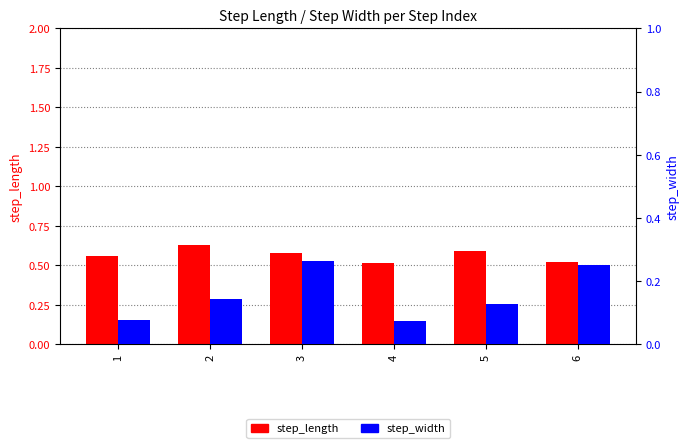

What is the difference between the maximum and minimum values in the step_width series?

0.2